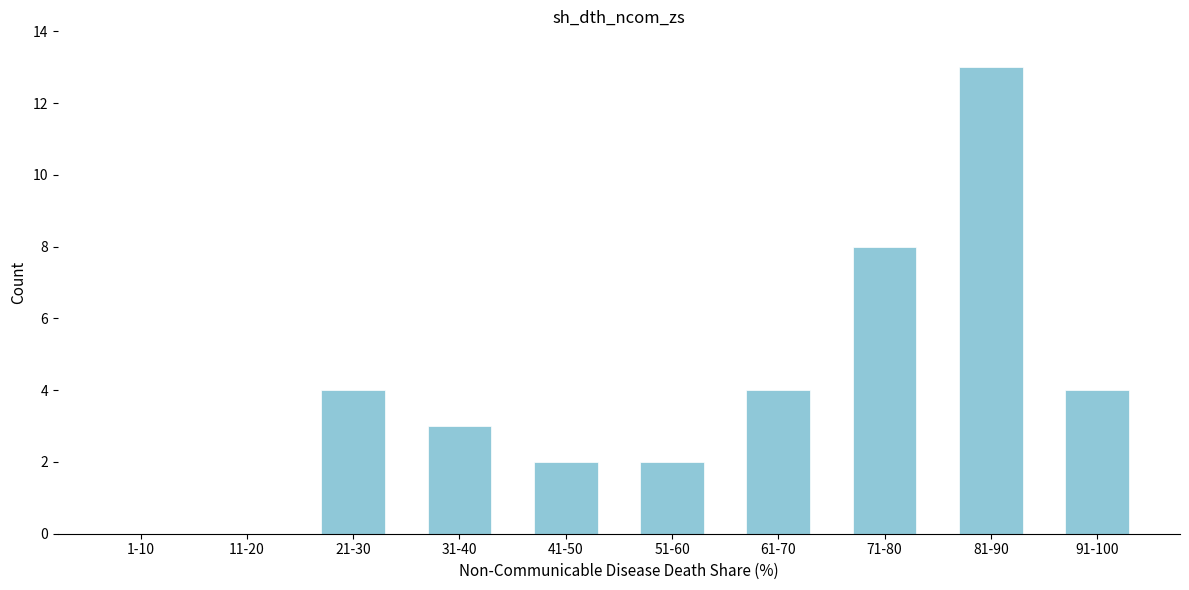

Reading left to right, what are all the values shown in this chart?

1-10=0	11-20=0	21-30=4	31-40=3	41-50=2	51-60=2	61-70=4	71-80=8	81-90=13	91-100=4